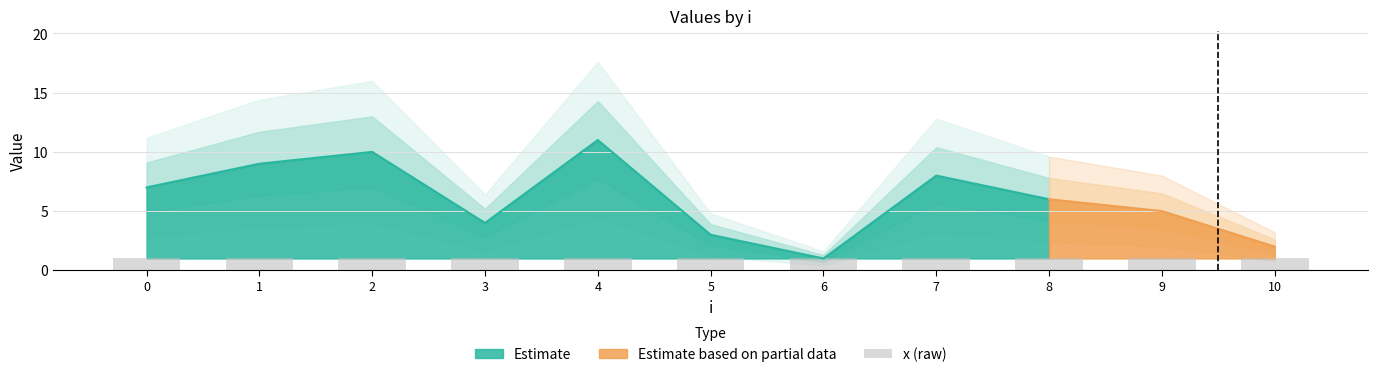

Reading right to left, list all the values displayed in this chart.

j: 10=2	9=5	8=6	7=8	6=1	5=3	4=11	3=4	2=10	1=9	0=7
x: 10=1	9=1	8=1	7=1	6=1	5=1	4=1	3=1	2=1	1=1	0=1